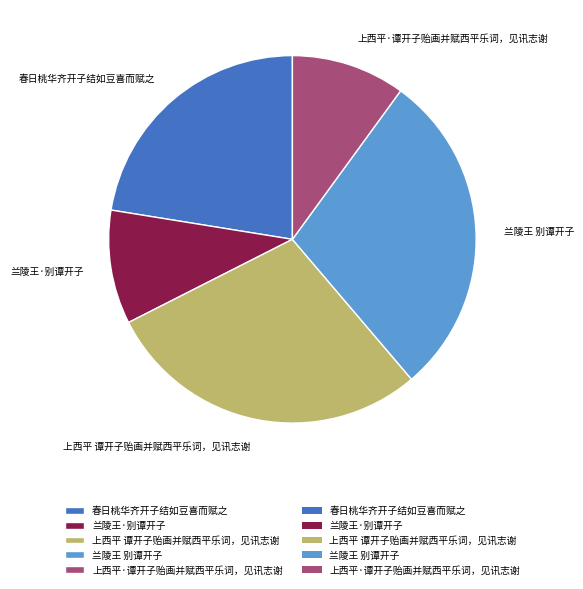

Is it true that 上西平 谭开子贻画并赋西平乐词，见讯志谢 is 29% of the pie?

True